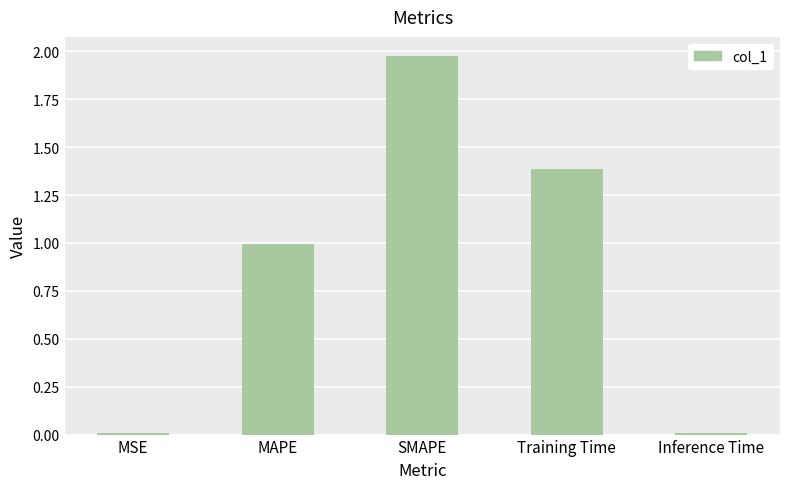

Does the chart contain stacked bars?

No